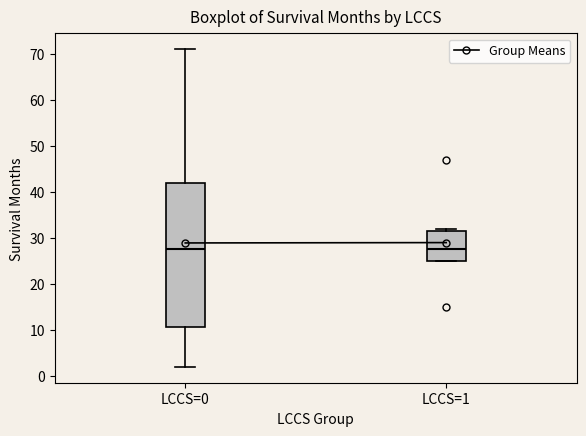

Reading left to right, transcribe this box plot: for each box, give where its median line is, the range the box spans, and where its two whiskers end, as read against the y-axis. The values are not printed on the chart, so give them approximately, as read against the axis.

LCCS=0: median 28, box 11 to 42, whiskers 2 to 71
LCCS=1: median 28, box 25 to 32, whiskers 25 to 32 (just above the box's upper edge)